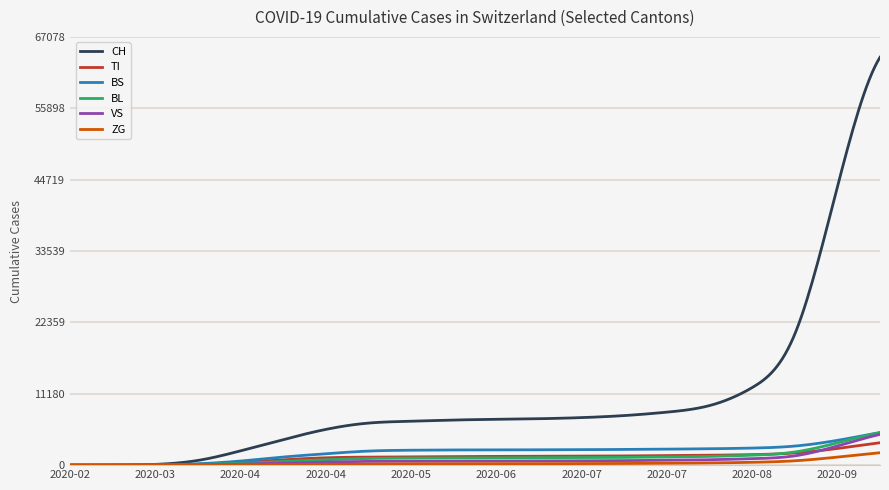

What is the greatest value displayed?

63883.0